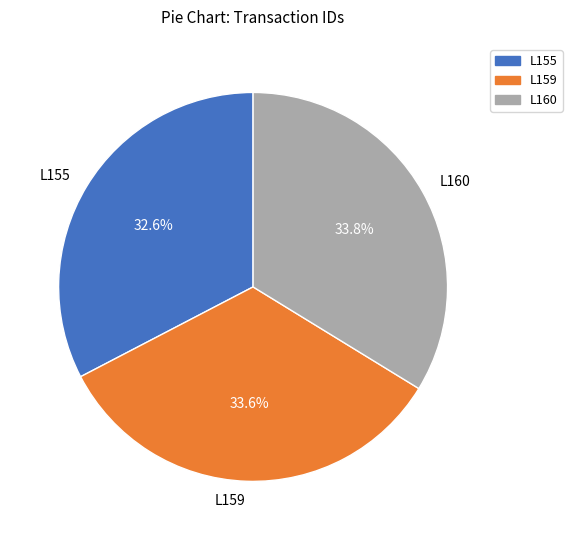

What portion of the pie excludes L159?

66.4%